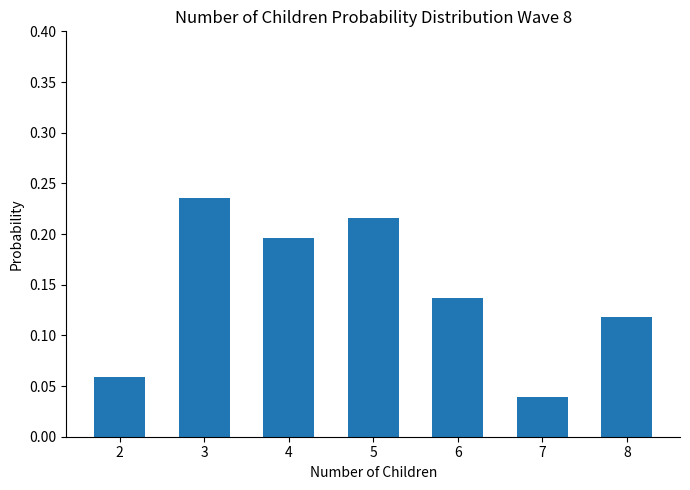

List the labels in order of value, largest first.

3, 5, 4, 6, 8, 2, 7